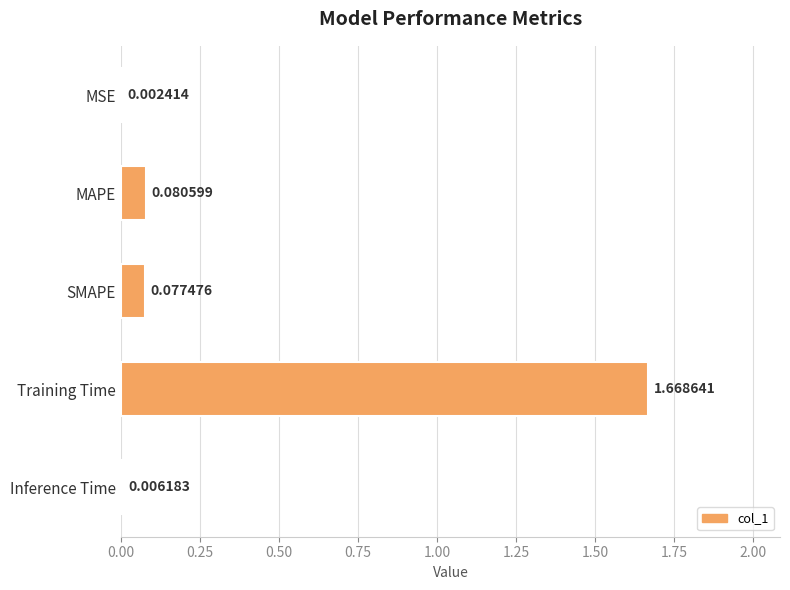

Which label corresponds to the largest value in the chart?

Training Time